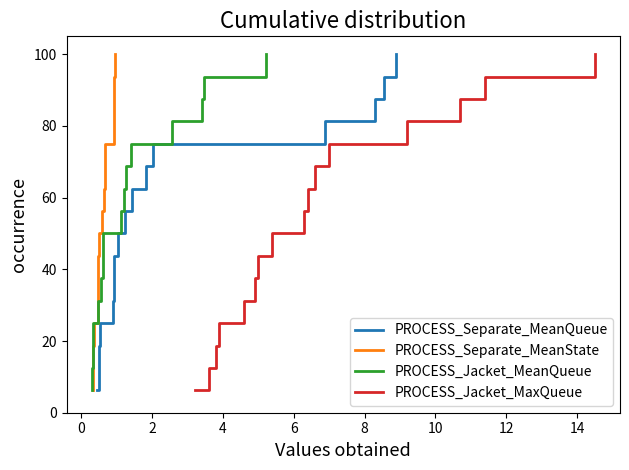

What is the sum of all PROCESS_Jacket_MaxQueue values?

850.0